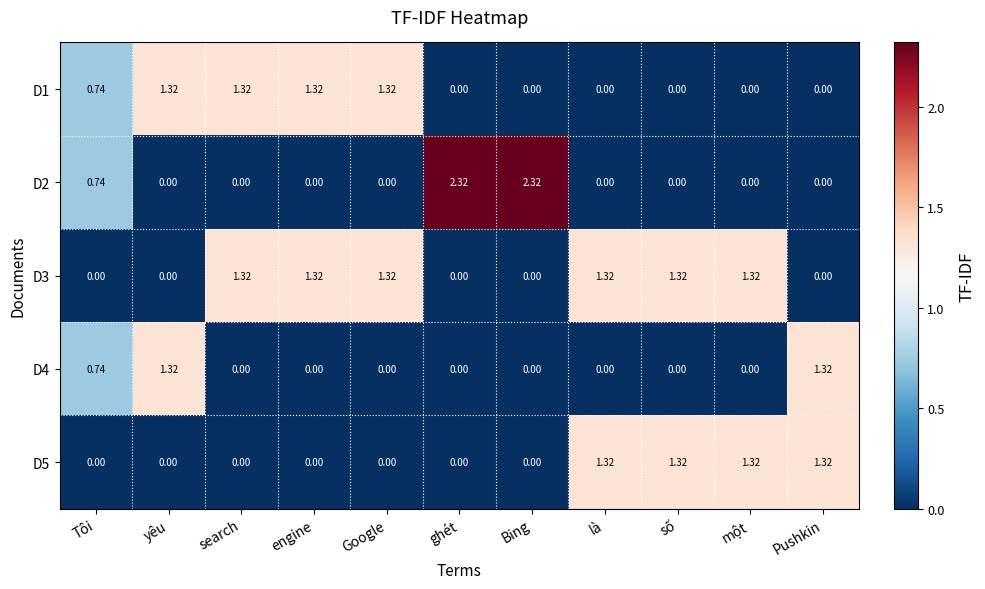

Which series changed the most between engine and ghét?

D2